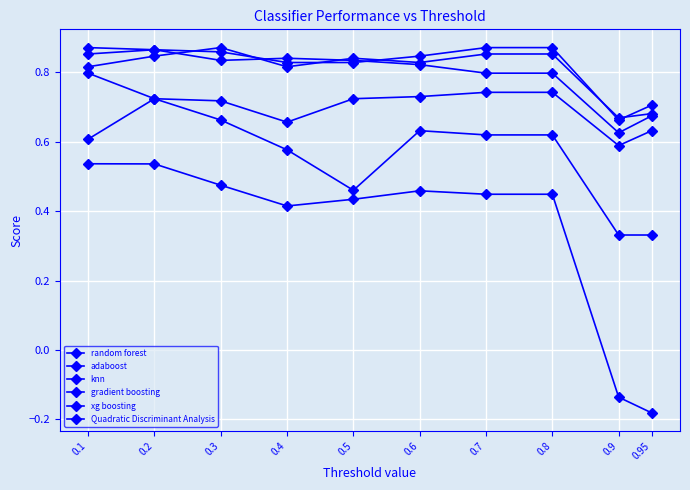

After their last crossing, which series has the higher values: gradient boosting or xg boosting?

gradient boosting